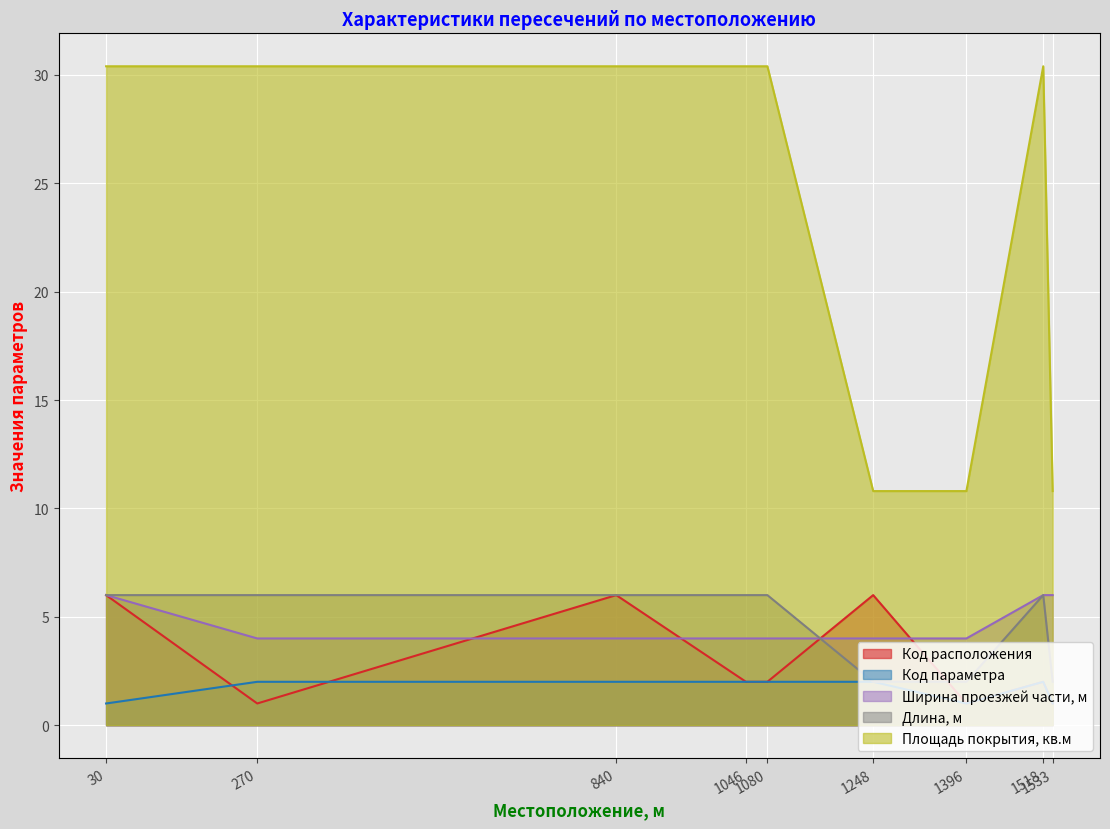

What are all the series names shown in the legend?

Код расположения, Код параметра, Ширина проезжей части, м, Длина, м, Площадь покрытия, кв.м